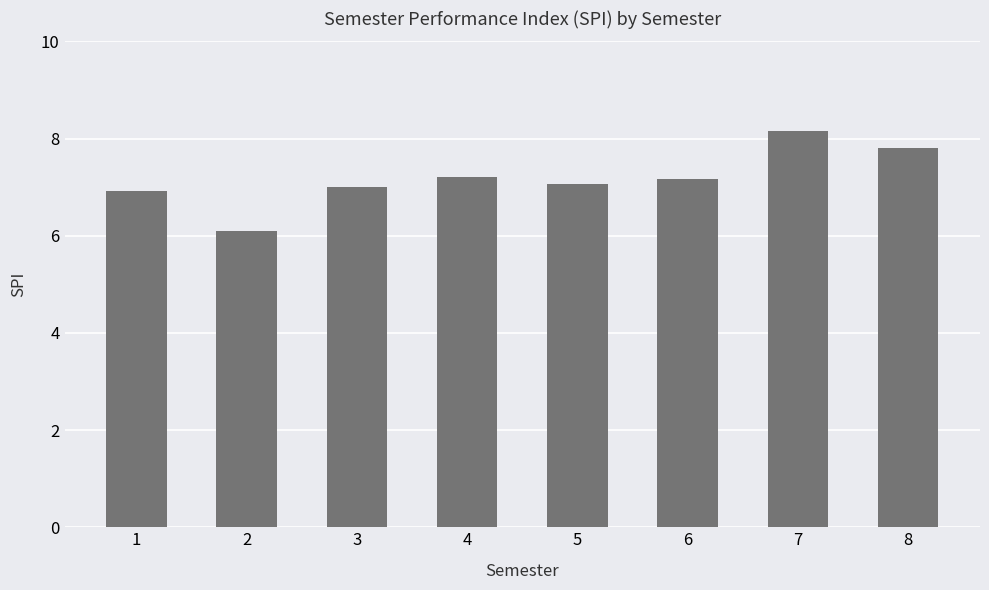

The value at 2 is 6.1. True or false?

True